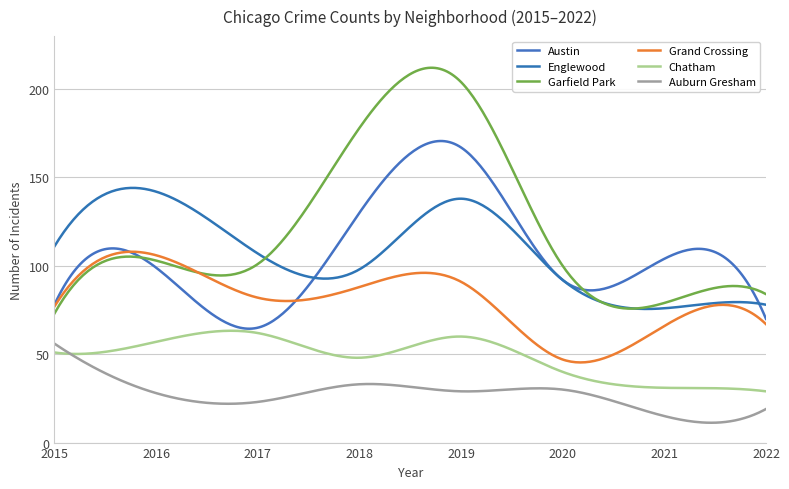

Reading left to right, transcribe all the data shown in this chart.

Austin: 78	99	65	130	167	92	104	70
Englewood: 111	142	107	98	138	92	76	78
Garfield Park: 73	103	101	178	204	100	79	84
Grand Crossing: 77	106	82	88	91	47	66	67
Chatham: 51	57	62	48	60	40	31	29
Auburn Gresham: 56	28	23	33	29	30	15	19